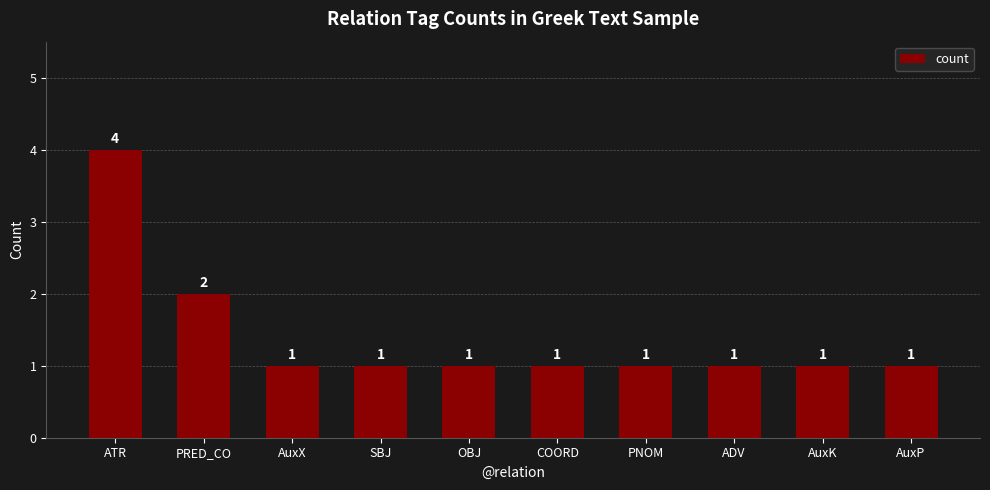

What is the minimum value shown in the chart?

1